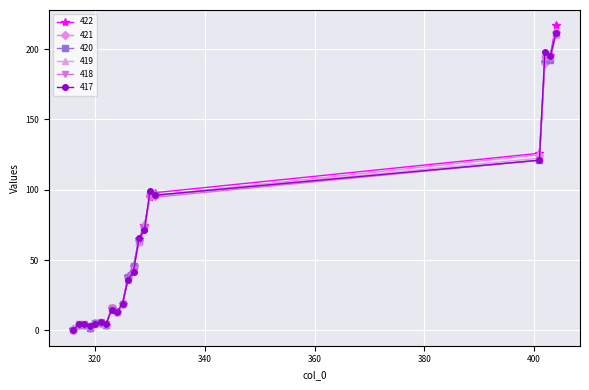

How many series are shown in this chart?

6